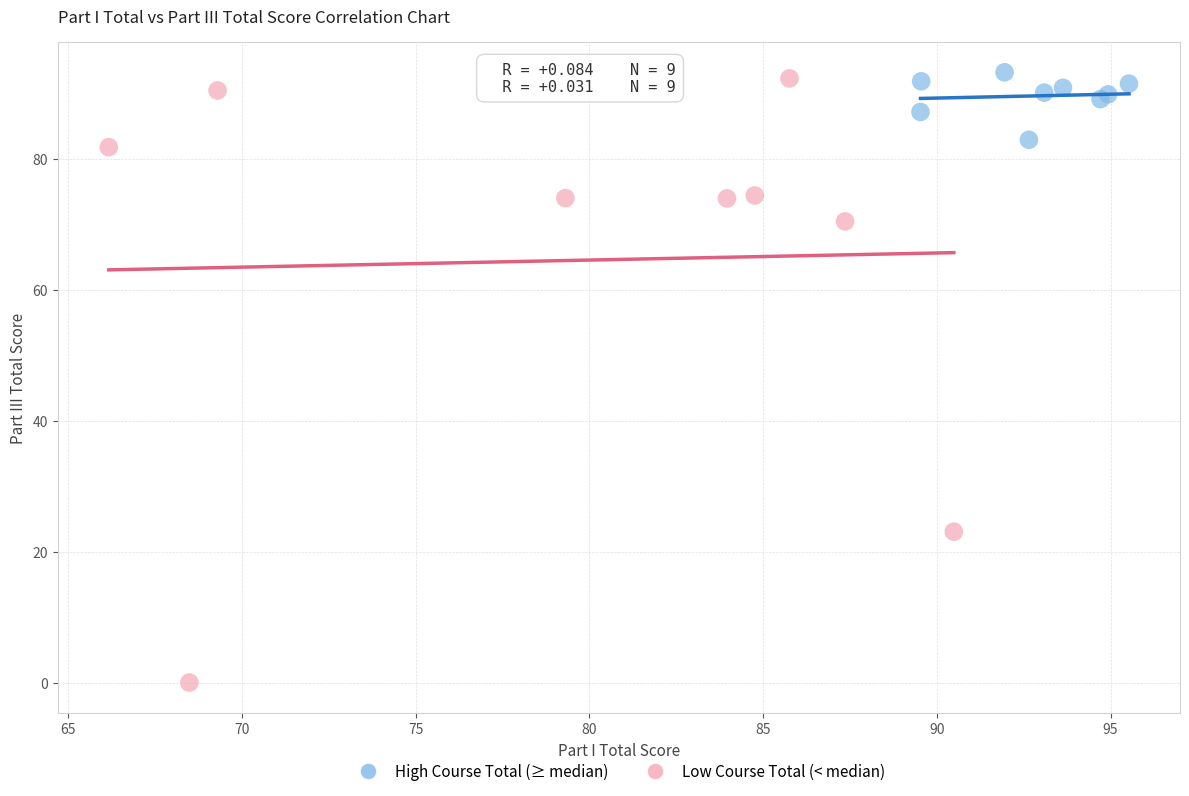

Which series has the widest spread of Y values?

Low Course Total (< median)